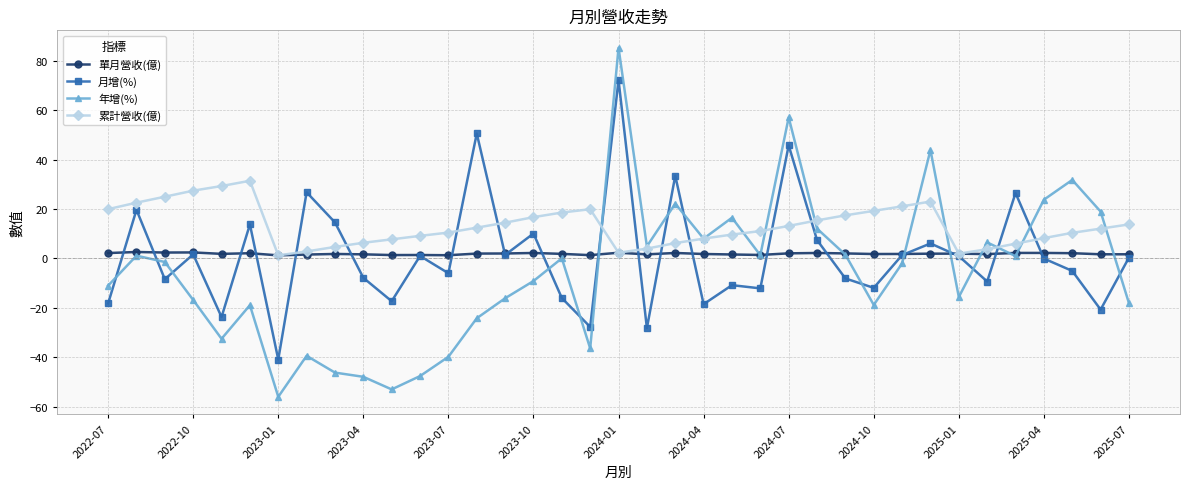

At how many categories does at least one series exceed 72?

1